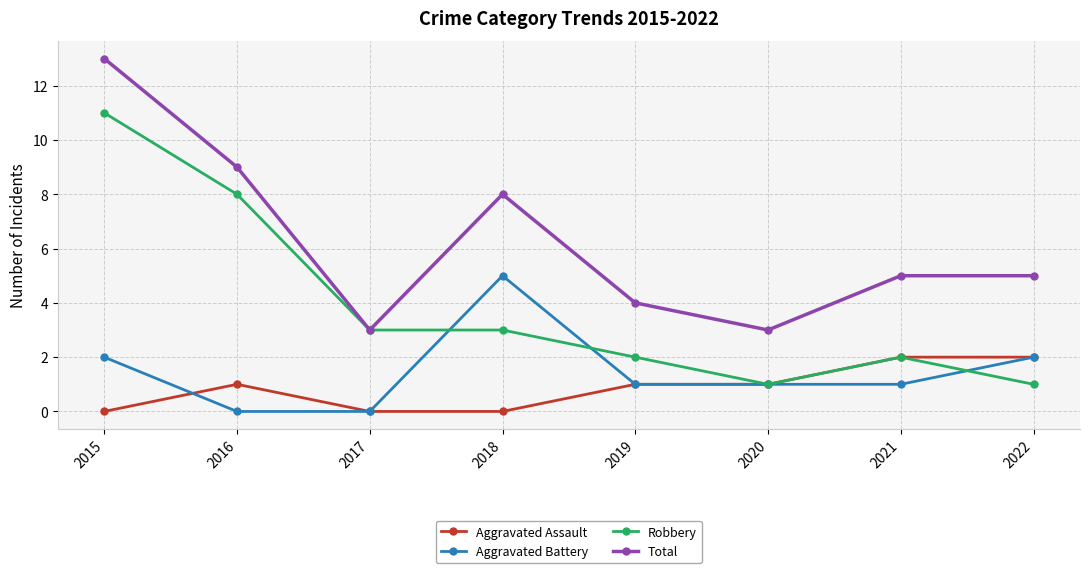

What is the spread (max minus min) of values at 2019?

3